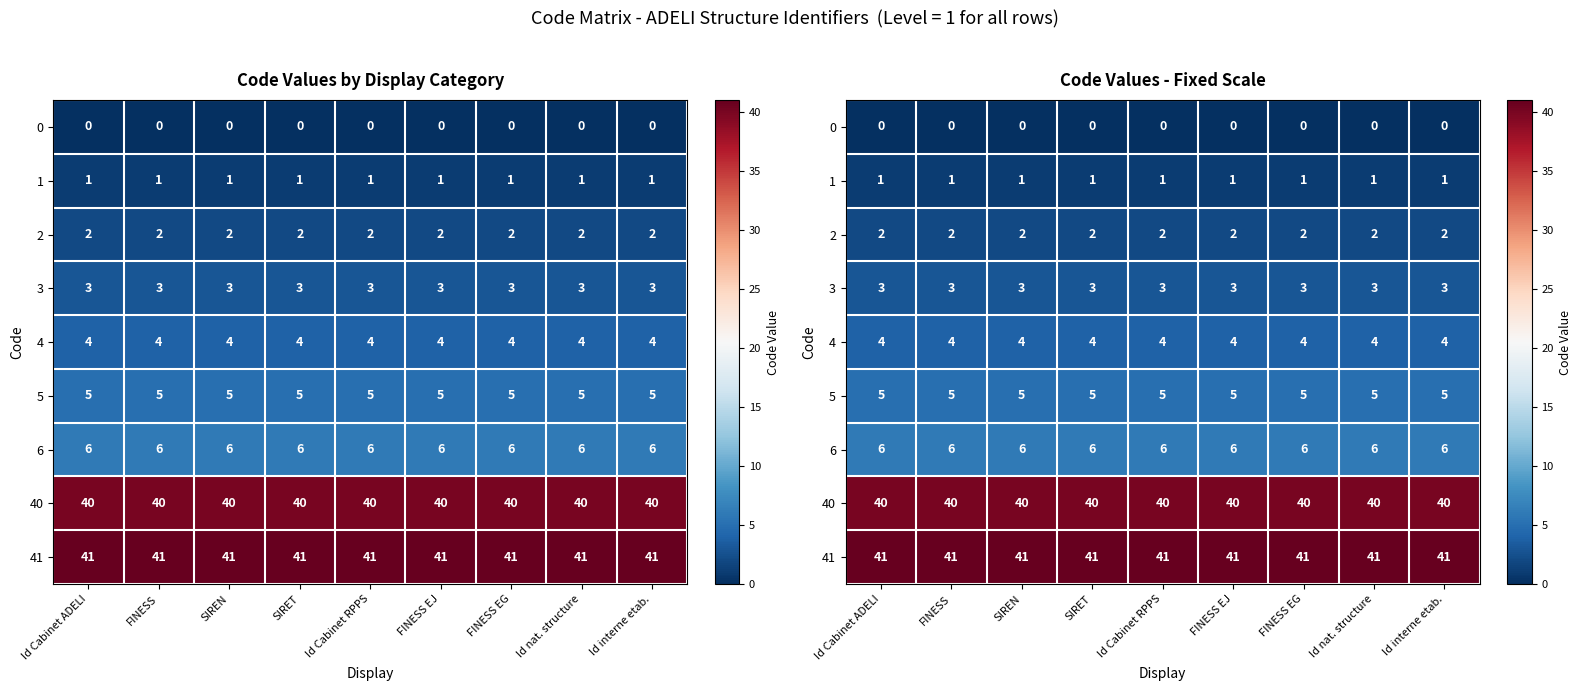

The 6 series shows 6 at FINESS EJ. True or false?

True